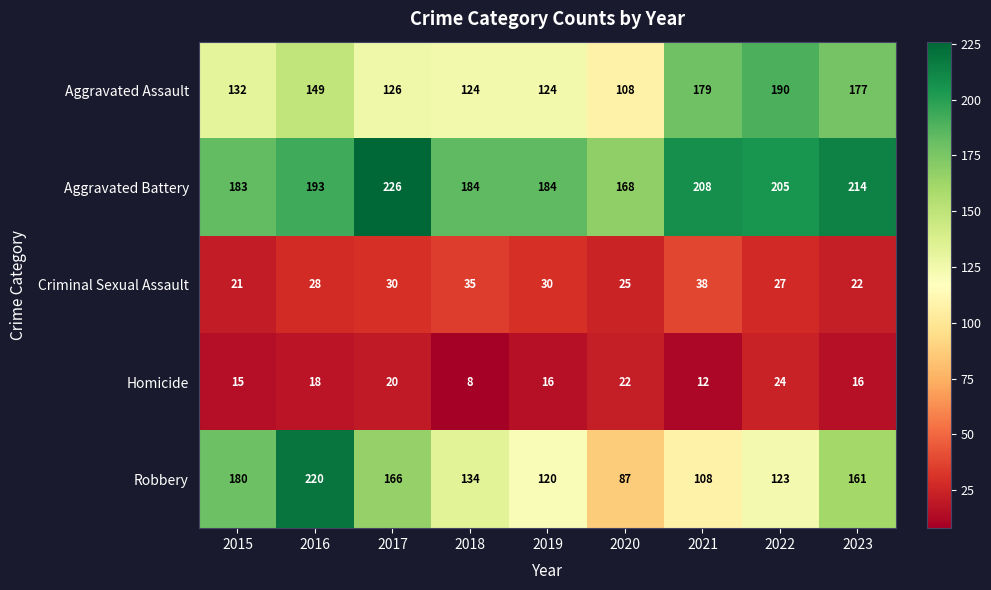

Where does the Robbery series first go above 134?

2015